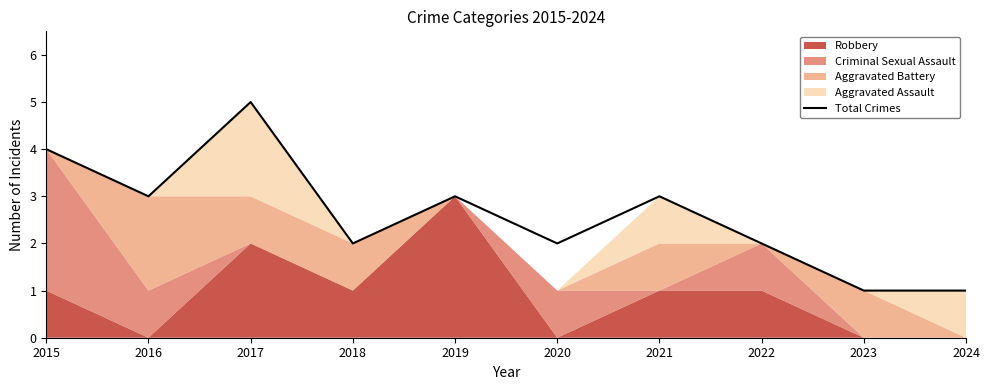

What is the change in value from 2020 to 2023?

-1